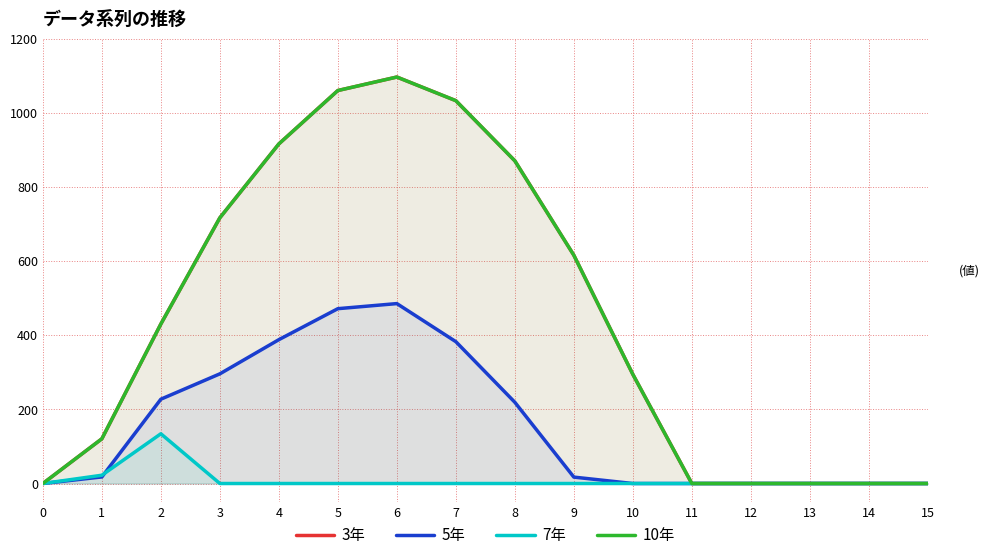

The 3年 series shows 716.9 at 3. True or false?

True